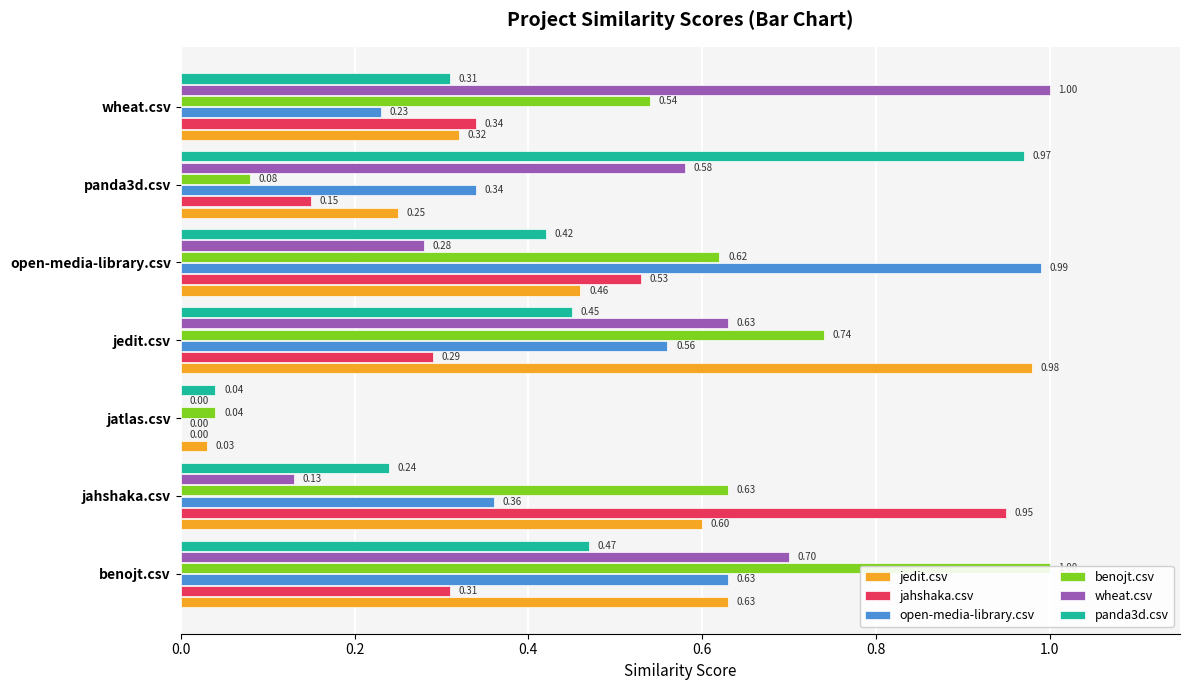

Rank the series by their maximum value, from highest to lowest.

benojt.csv, wheat.csv, open-media-library.csv, jedit.csv, panda3d.csv, jahshaka.csv